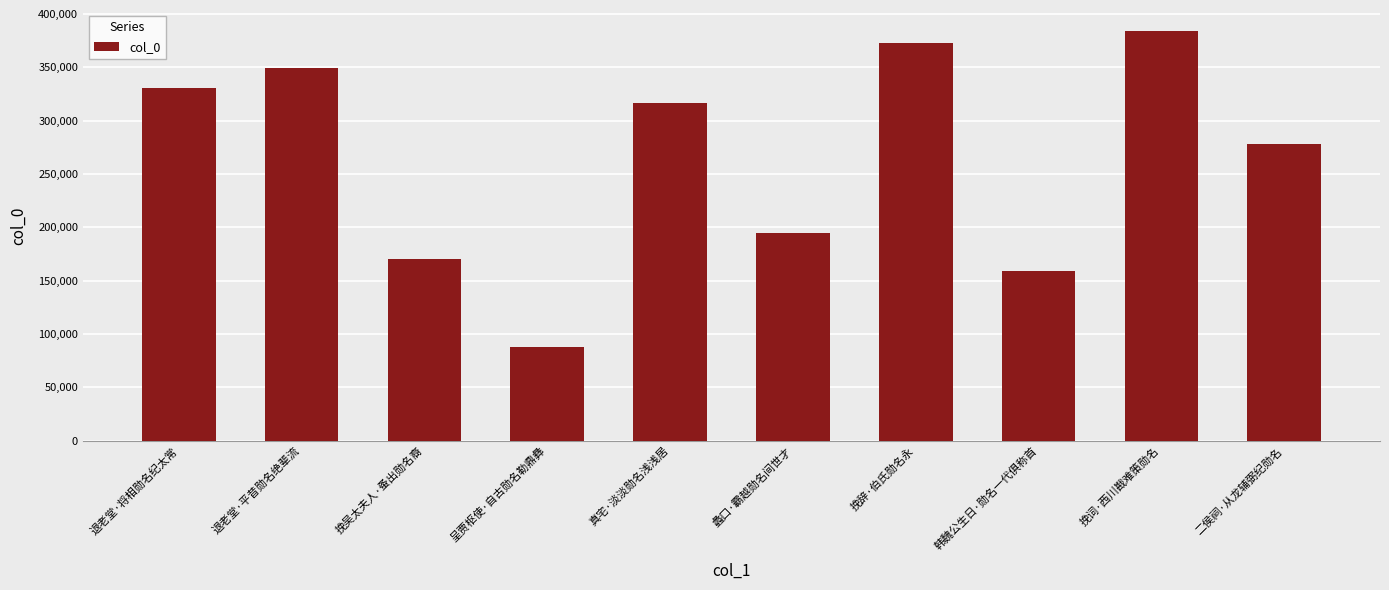

Reading left to right, list all the values displayed in this chart.

330638	348885	169801	87784	316413	194487	372464	158834	384493	278486